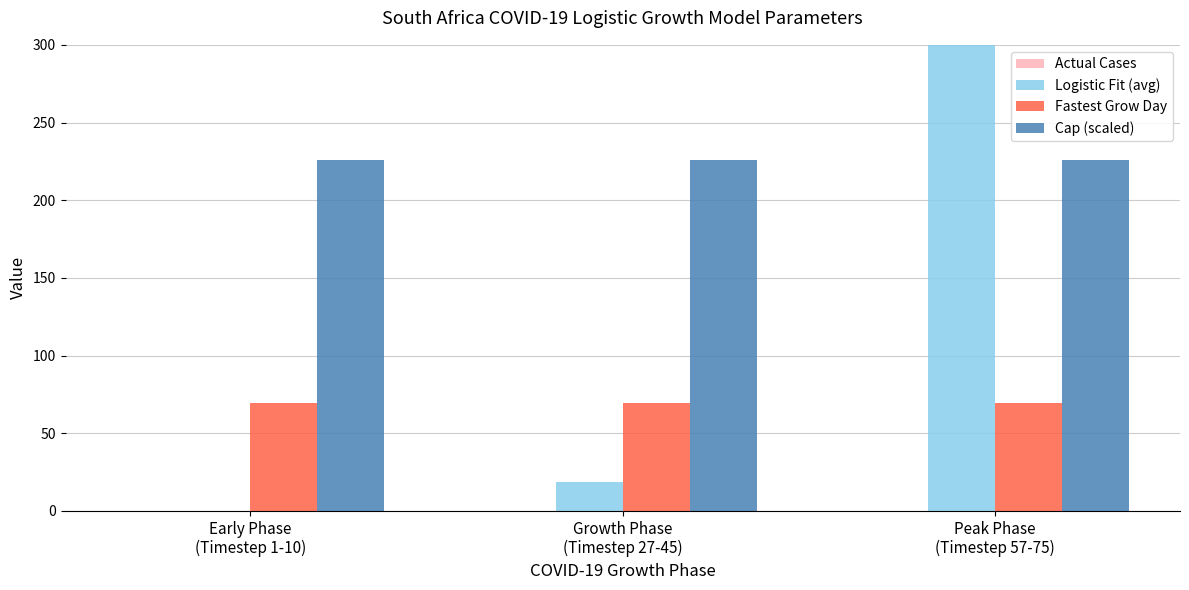

Which has a higher value, Early Phase
(Timestep 1-10) or Peak Phase
(Timestep 57-75)?

Early Phase
(Timestep 1-10)